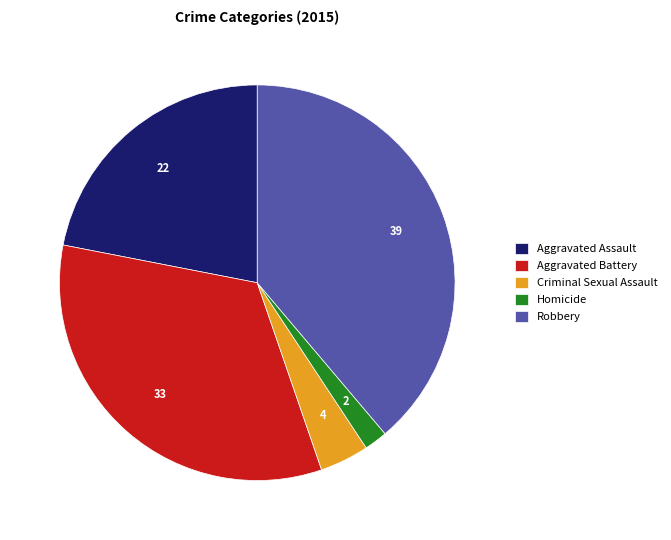

Which slice is the largest?

Robbery